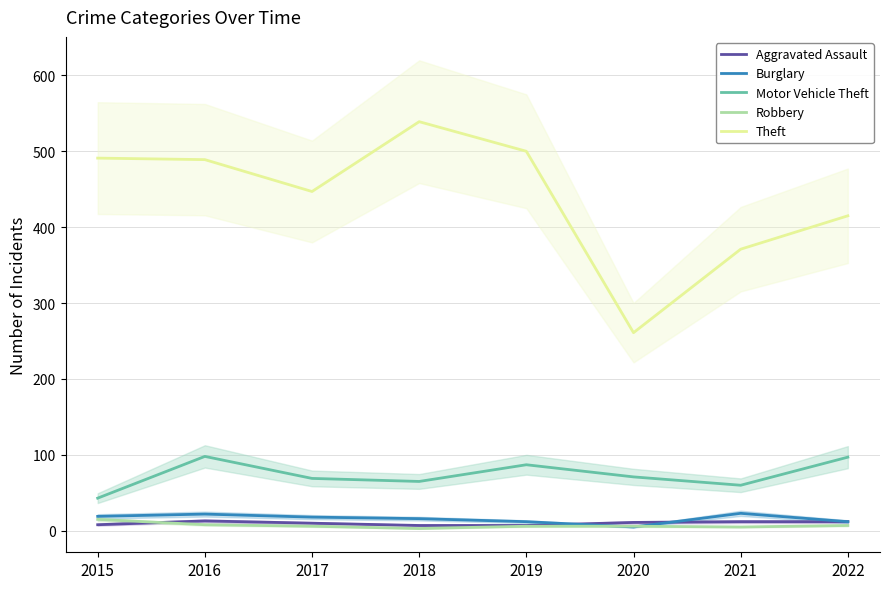

True or false: Aggravated Assault has more than 0 interior local peaks.

True